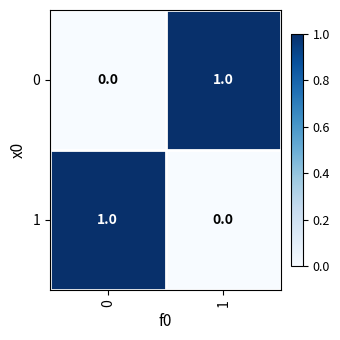

Rank the series at 1 from highest to lowest value.

0, 1